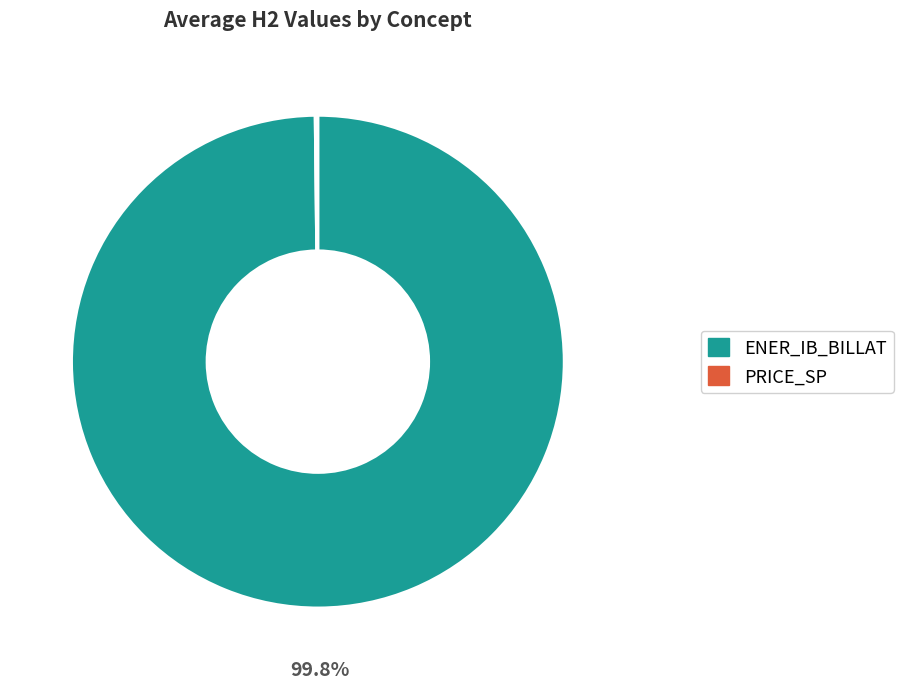

Is there a majority slice in this chart?

Yes